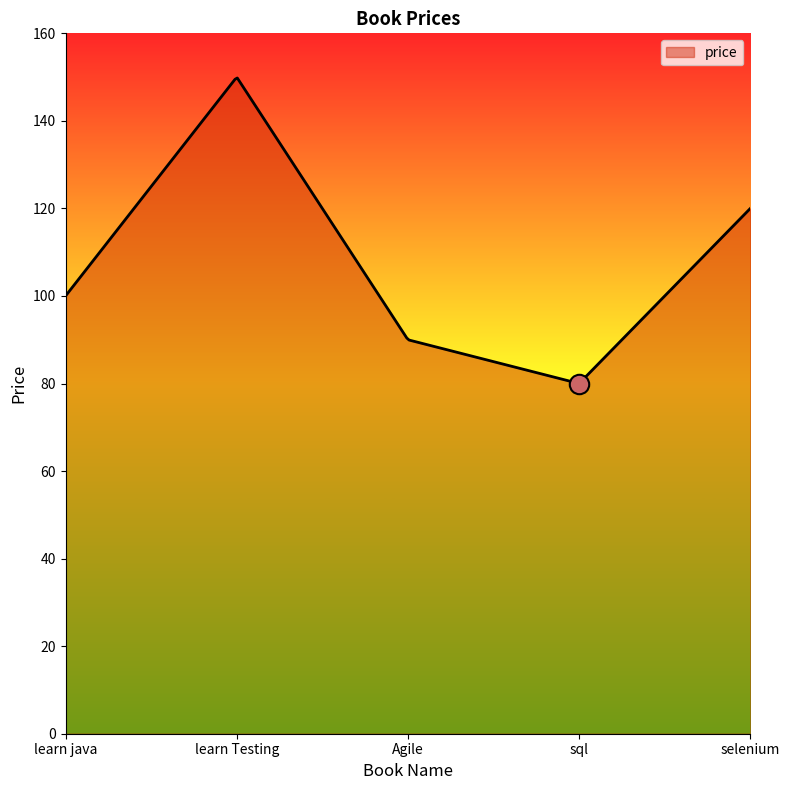

What is the minimum value shown in the chart?

80.0